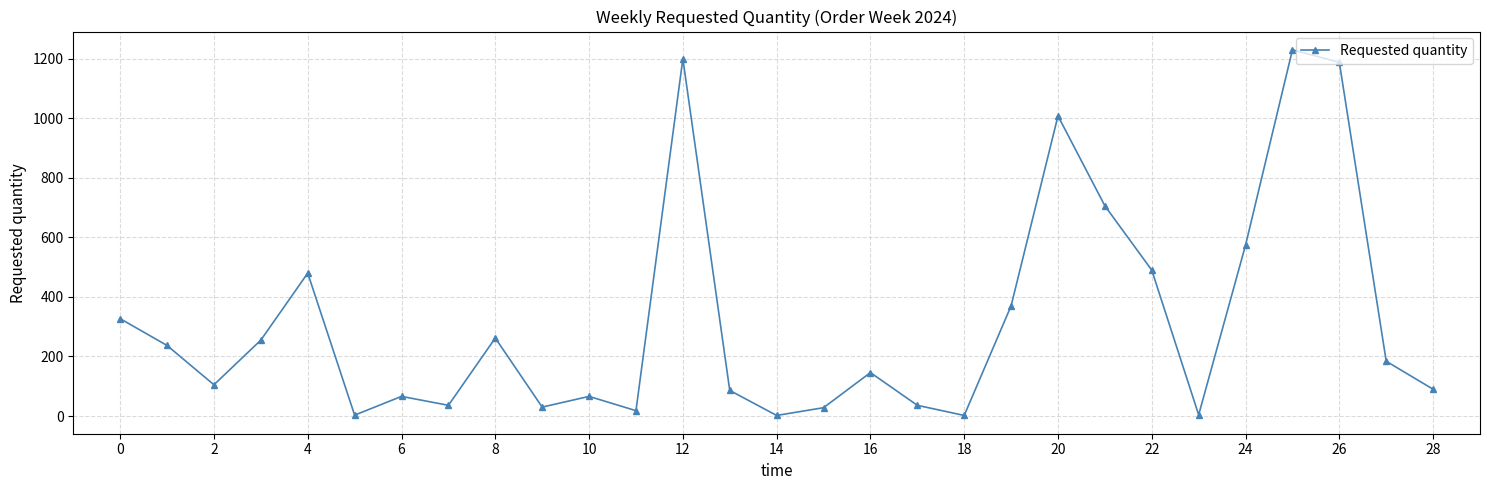

What is the sum of all values?

9229